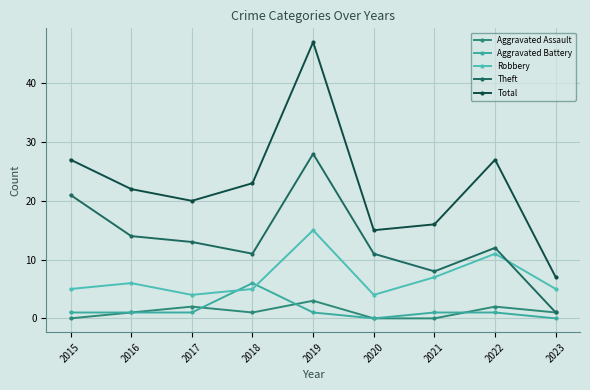

True or false: Total and Aggravated Assault cross at least once.

False